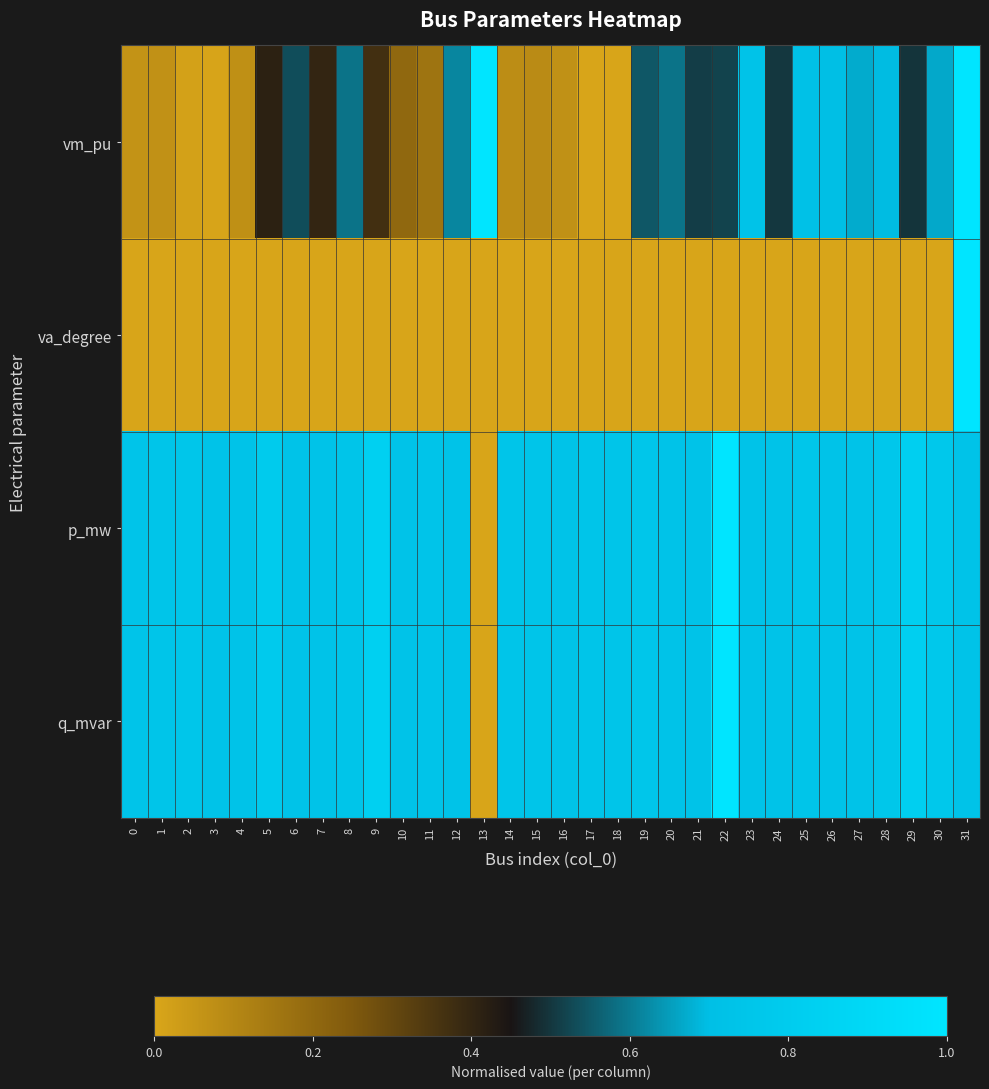

Rank the series by their maximum value, from lowest to highest.

vm_pu, va_degree, p_mw, q_mvar